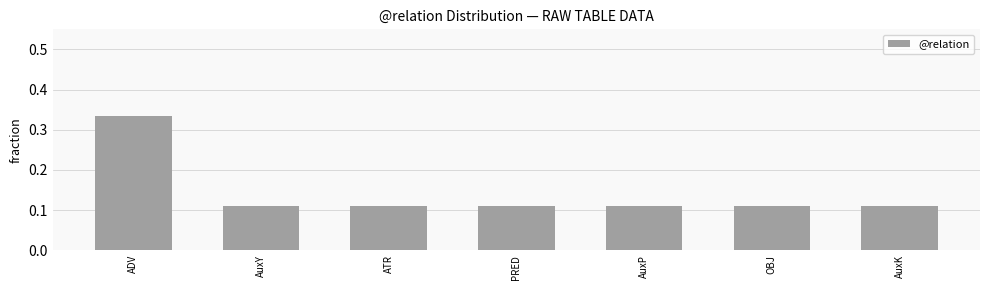

Which has a higher value, AuxY or ADV?

ADV